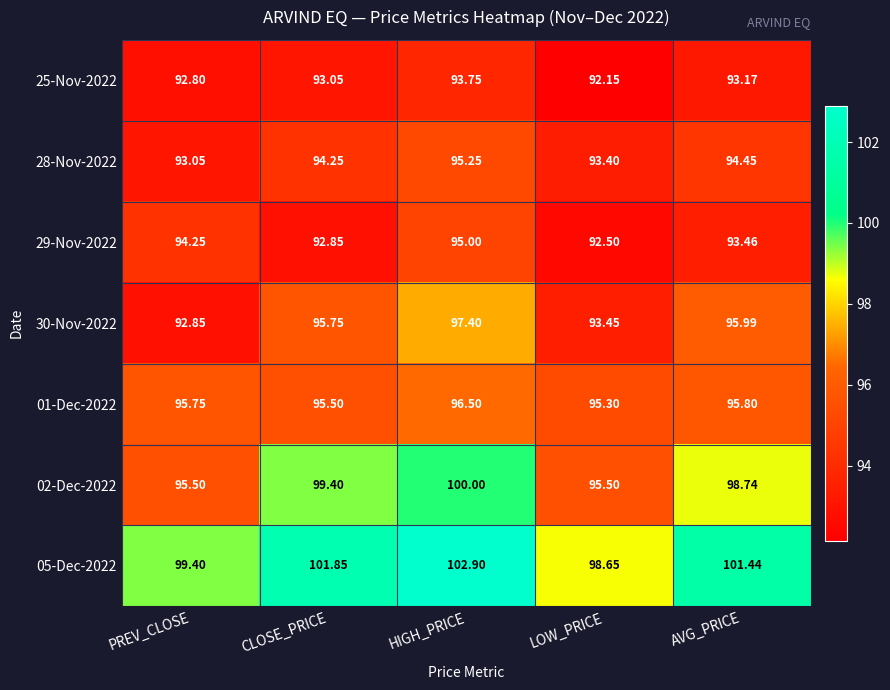

Which series changed the most between PREV_CLOSE and CLOSE_PRICE?

02-Dec-2022